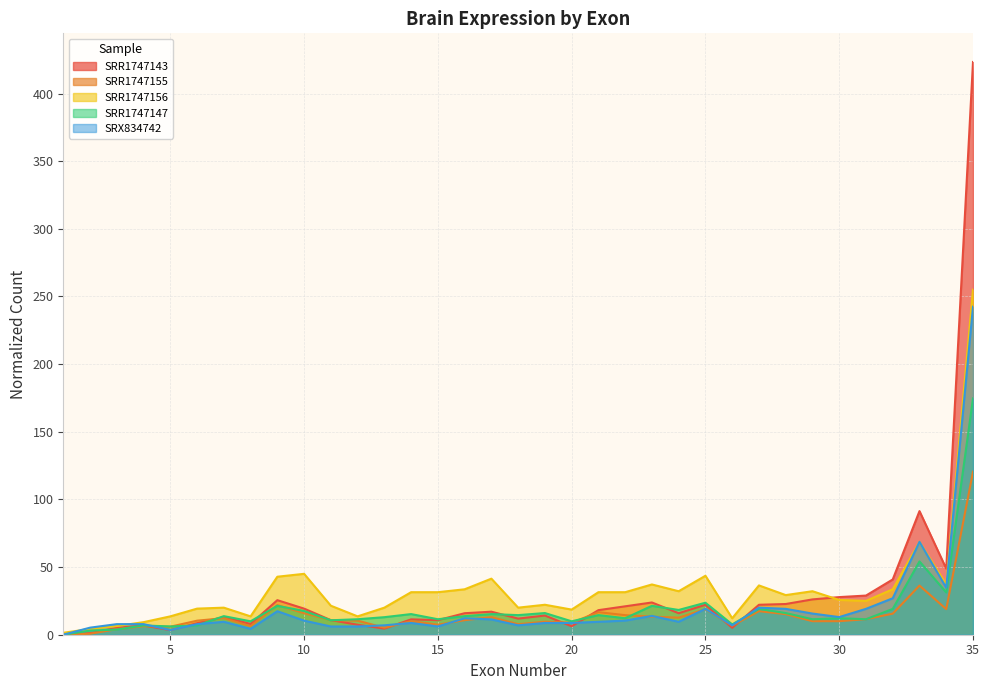

How many lines are shown in the chart?

5